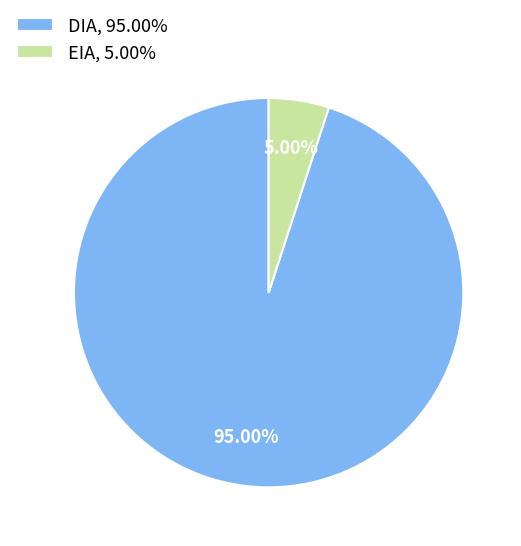

Rank the categories by value from lowest to highest.

EIA, DIA